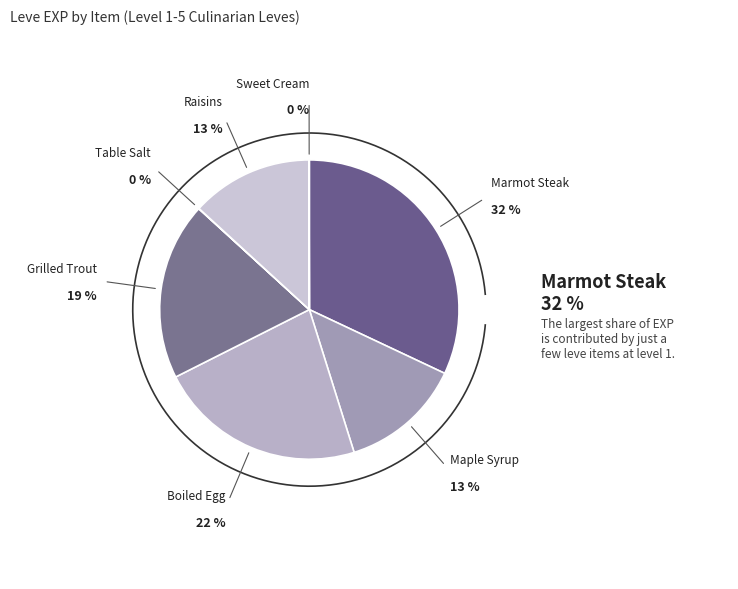

What percentage is NOT represented by Table Salt?

100.0%